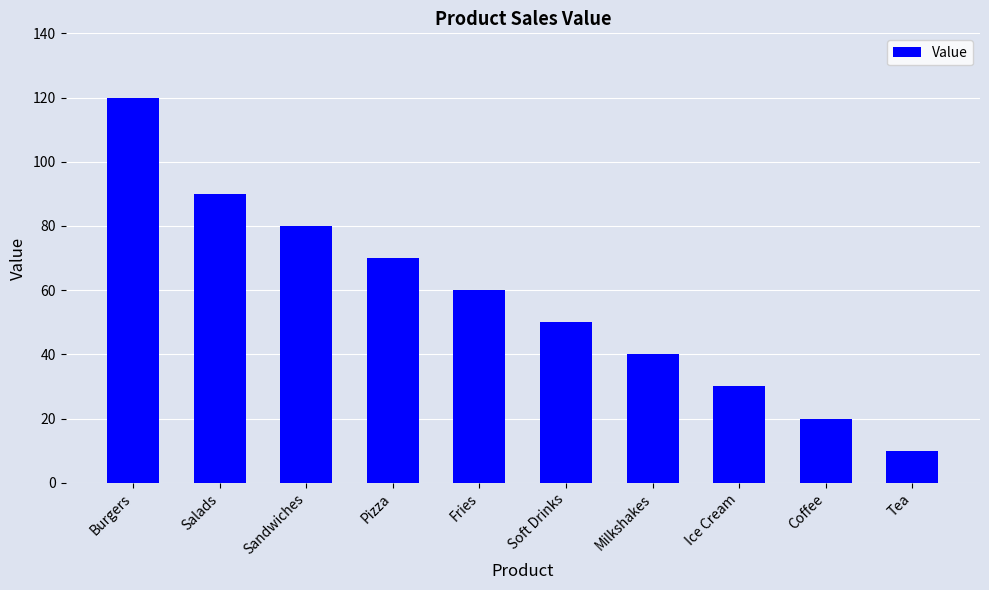

How many distinct data groups are displayed?

1